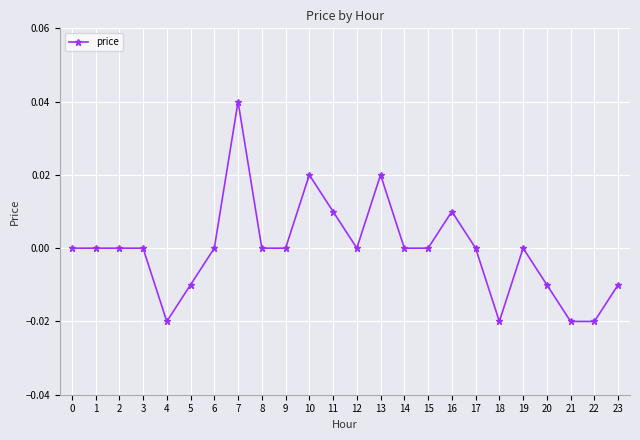

Which has a higher value, 14 or 23?

14